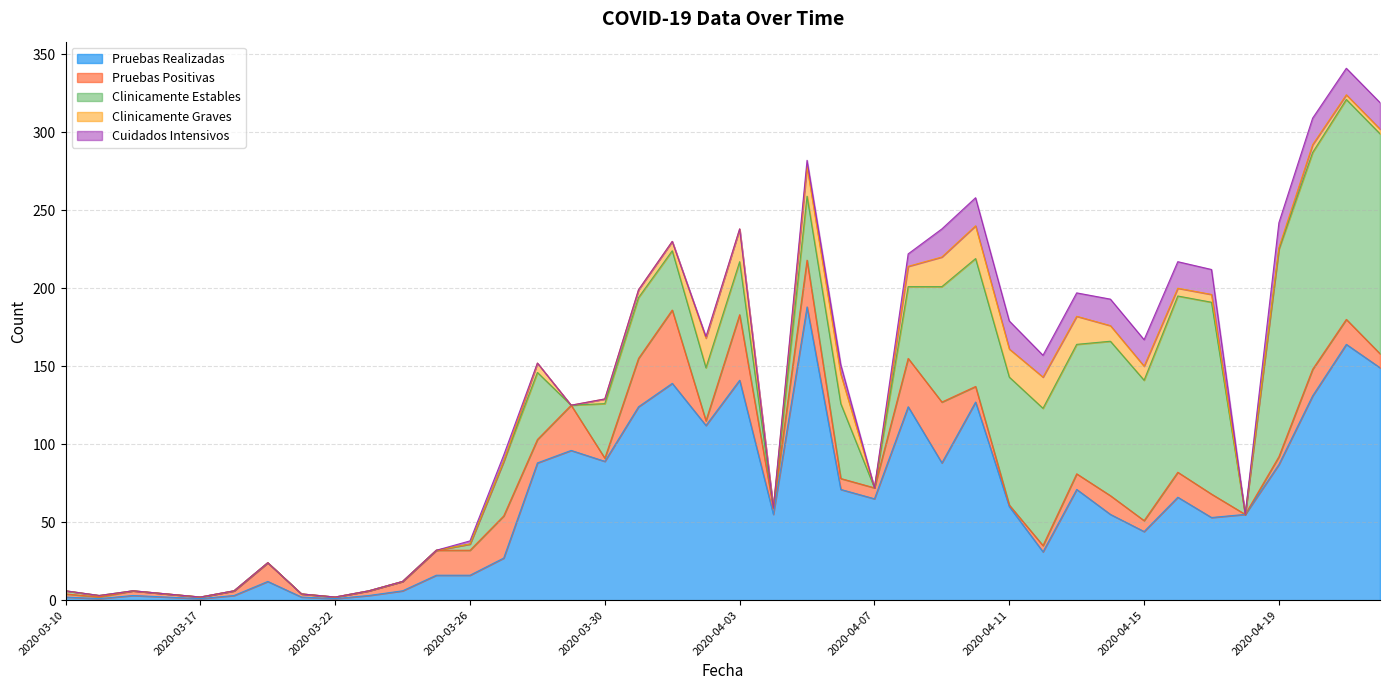

True or false: Clinicamente Estables and Cuidados Intensivos cross at least once.

False